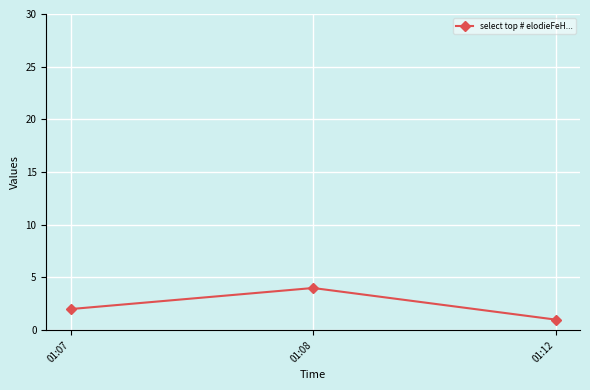

What is the difference between the maximum and second lowest values?

2